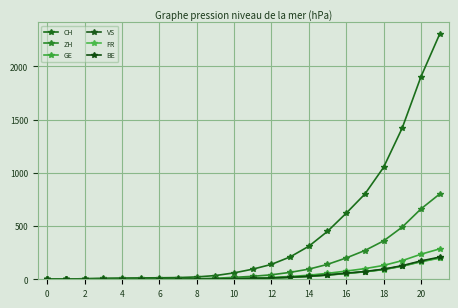

Which category has the highest value in the CH series?

21